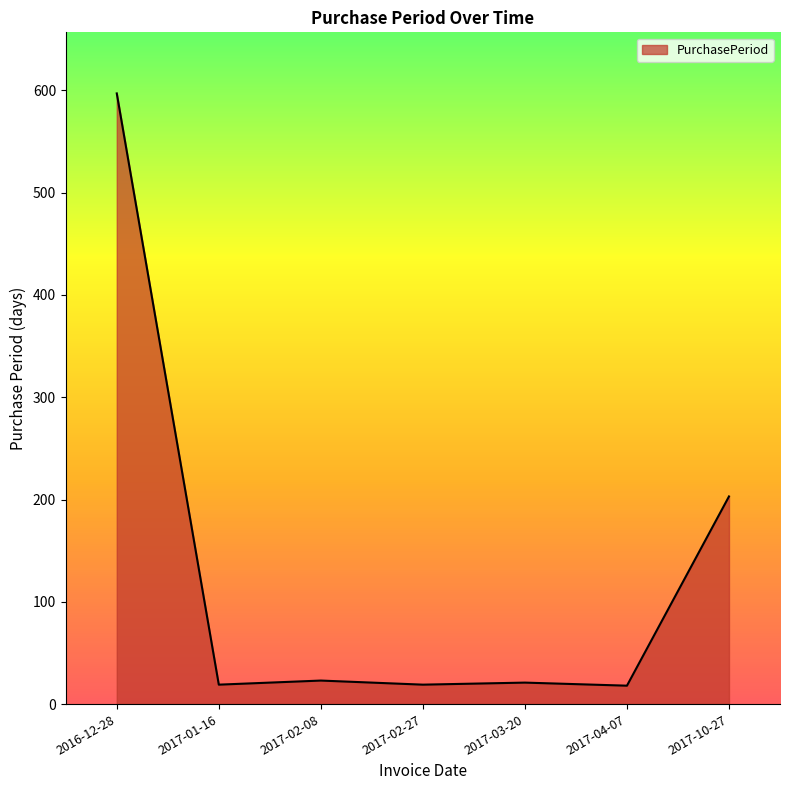

True or false: the data shows 19 at 2017-01-16.

True